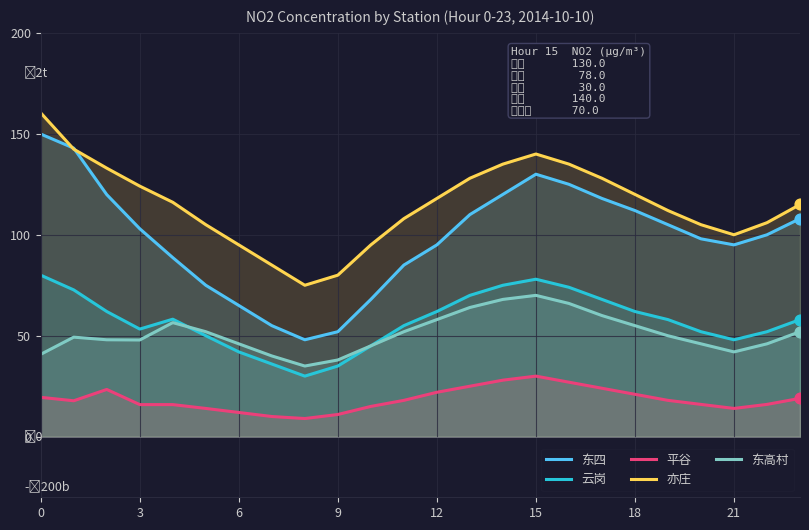

What are all the series names shown in the legend?

东四, 云岗, 平谷, 亦庄, 东高村